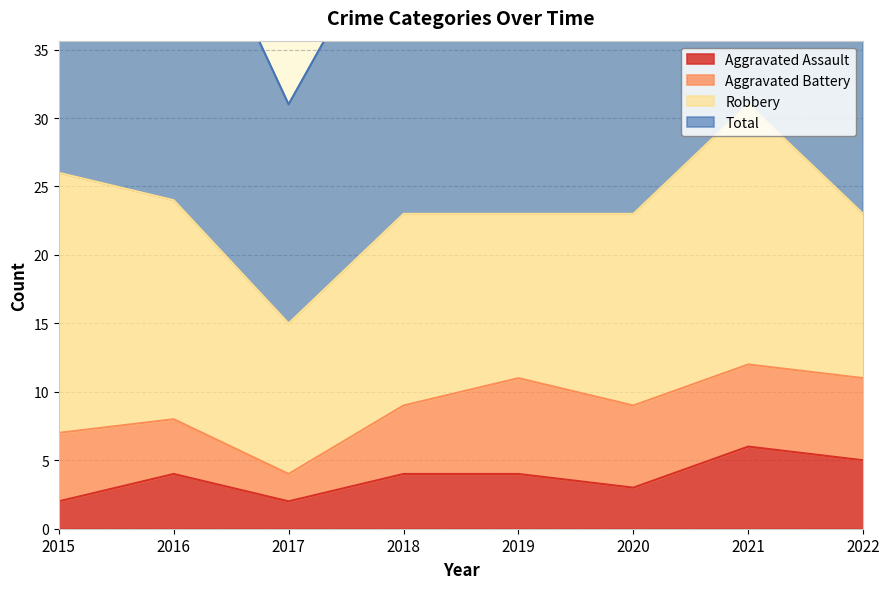

What is the sum of all Total values?

380